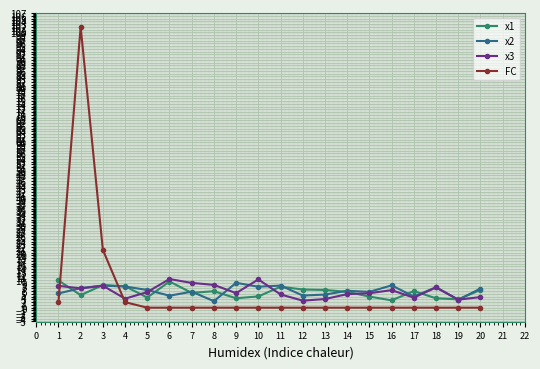

True or false: x1 has more than 2 interior local peaks.

True